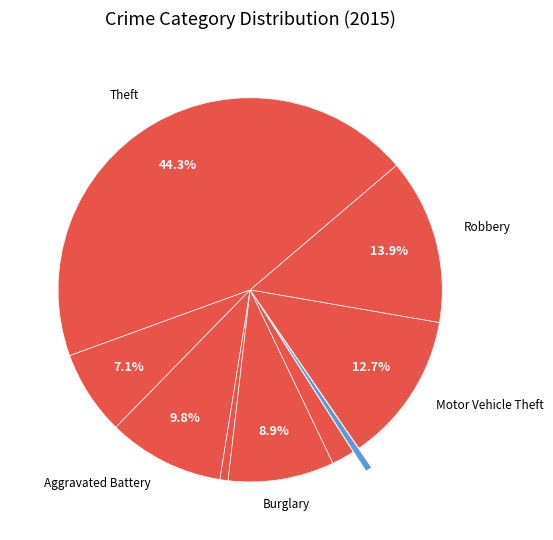

How many slices are in this pie chart?

9